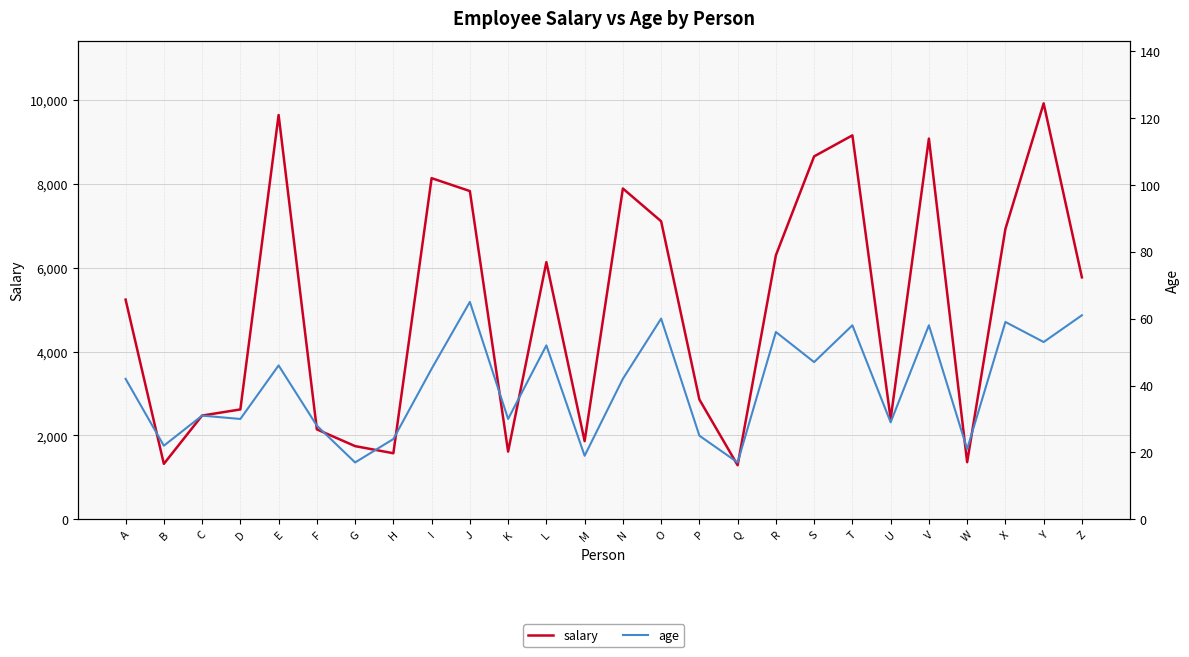

Reading left to right, list all the values displayed in this chart.

salary: 5241	1323	2475	2621	9645	2146	1746	1576	8138	7830	1615	6135	1865	7891	7110	2858	1290	6298	8658	9159	2395	9082	1363	6926	9922	5772
age: 42	22	31	30	46	28	17	24	45	65	30	52	19	42	60	25	17	56	47	58	29	58	21	59	53	61